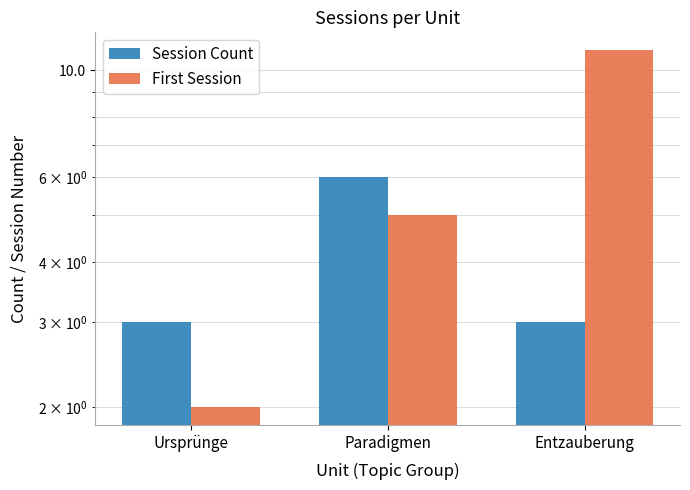

Reading left to right, list all the values displayed in this chart.

Session Count: 3	6	3
First Session: 2	5	11